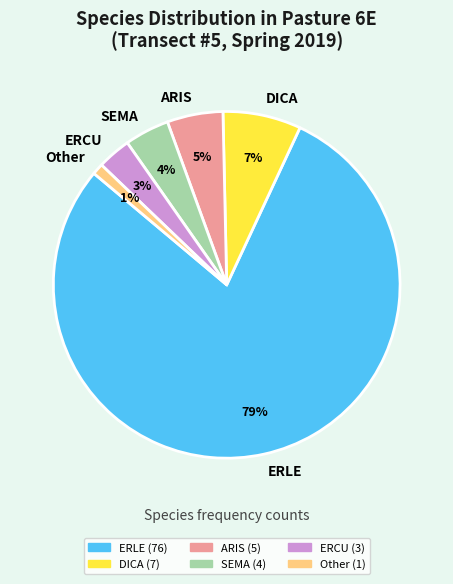

Which category accounts for the majority?

ERLE